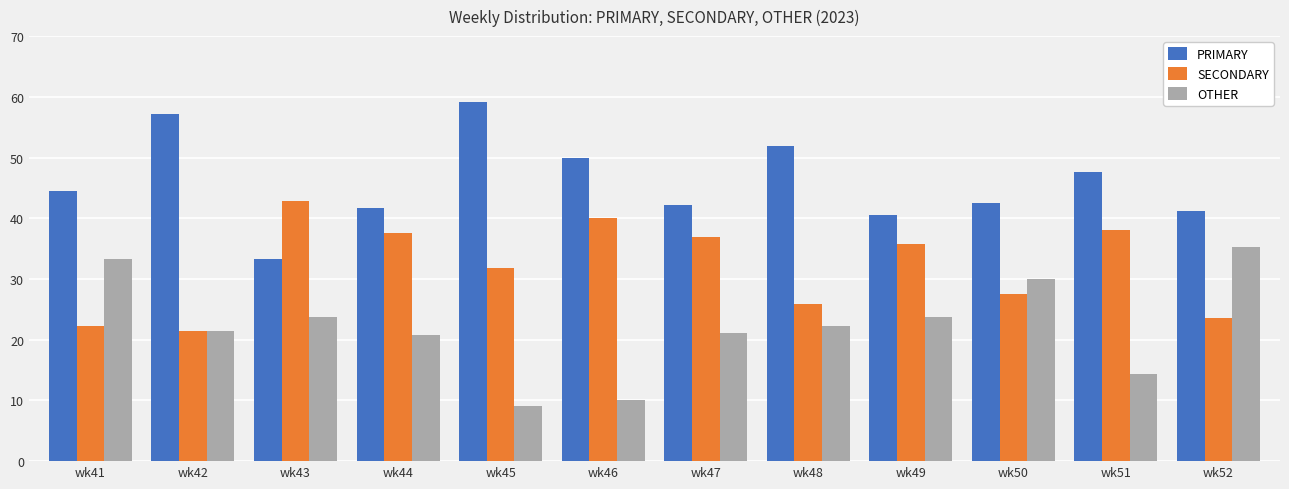

Rank the series at wk49 from highest to lowest value.

PRIMARY, SECONDARY, OTHER